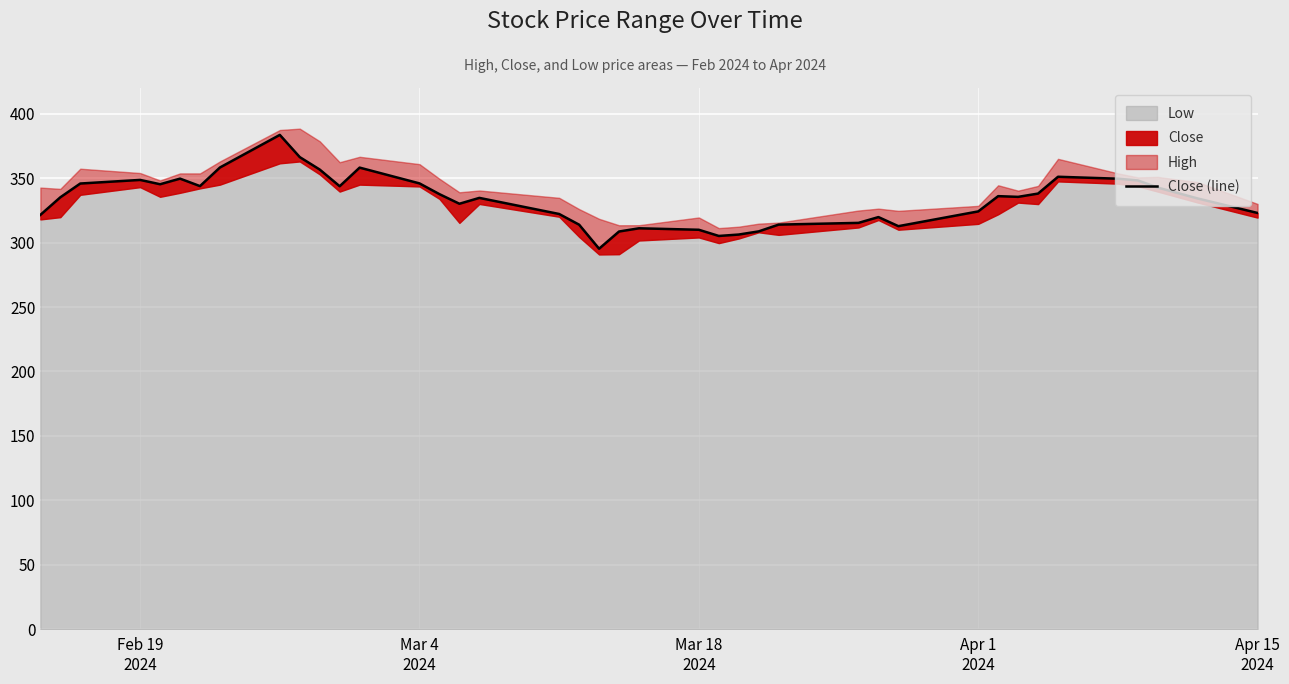

What is the difference between the second highest and minimum values?

71.1